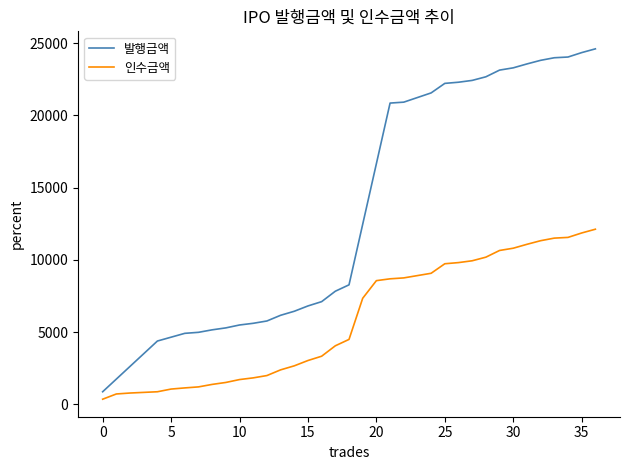

True or false: 인수금액 and 발행금액 cross at least once.

False